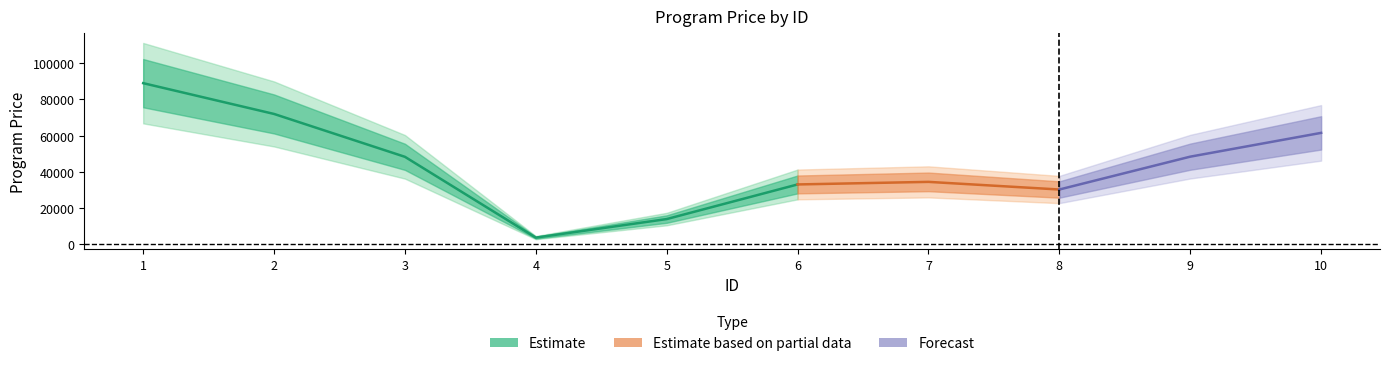

What is the difference between the values at 7 and 10?

27117